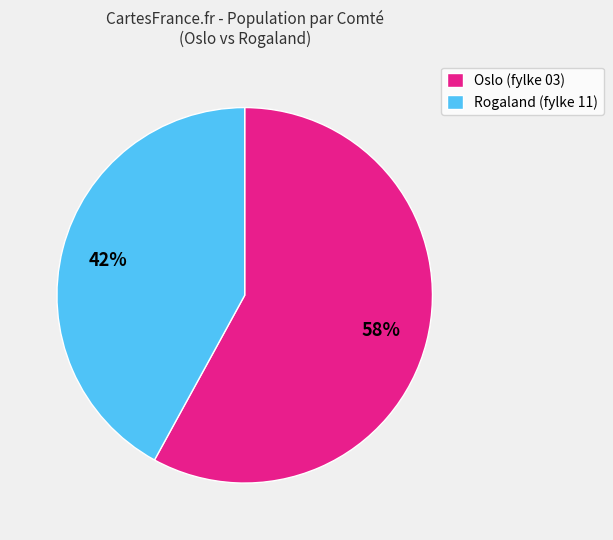

Is the sum of Oslo (fylke 03) and Rogaland (fylke 11) greater than half?

Yes